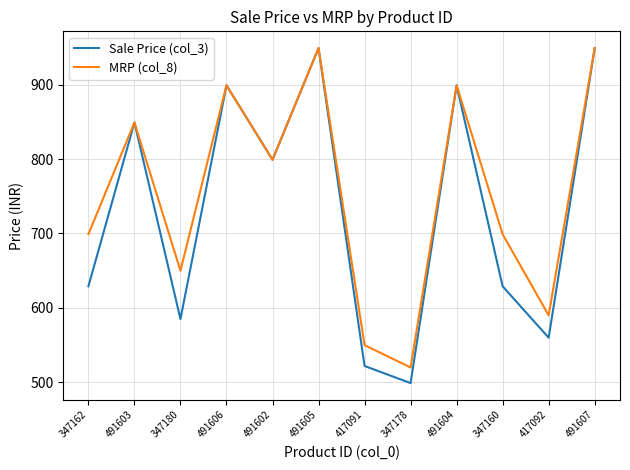

Rank the series by their average value, from lowest to highest.

Sale Price (col_3), MRP (col_8)